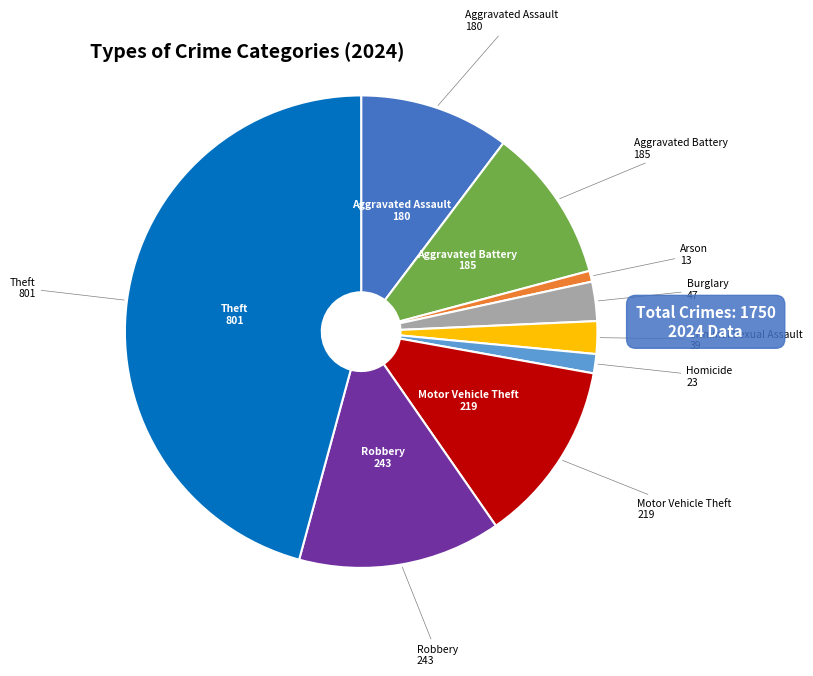

Does any single category account for the majority?

No